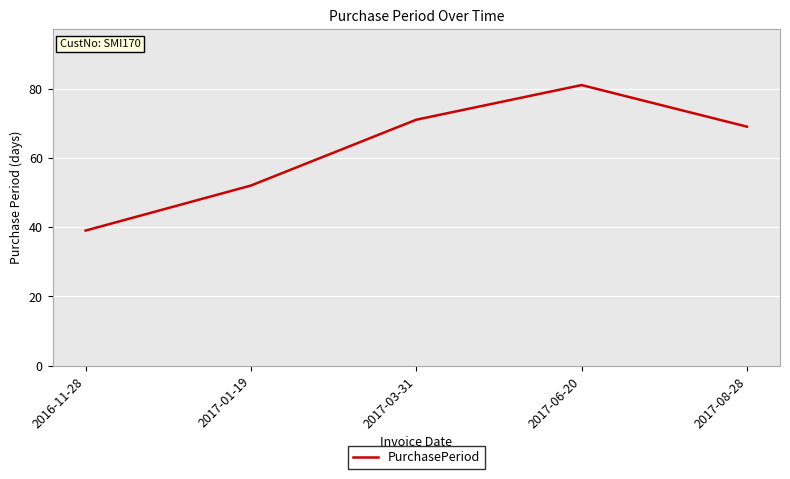

What position from the right is 2016-11-28?

5